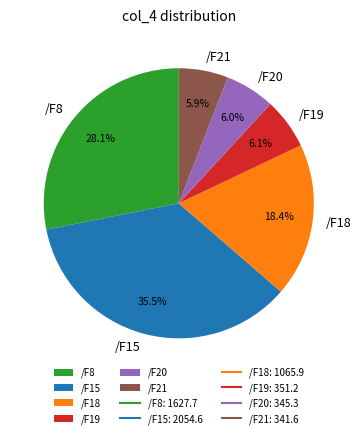

Does any single category account for the majority?

No